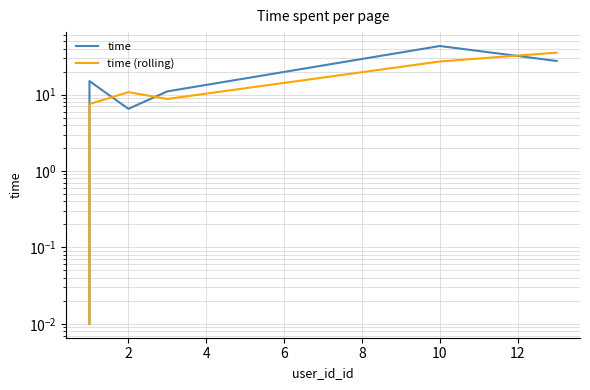

What is the difference between the maximum and minimum values in the time series?

43.2